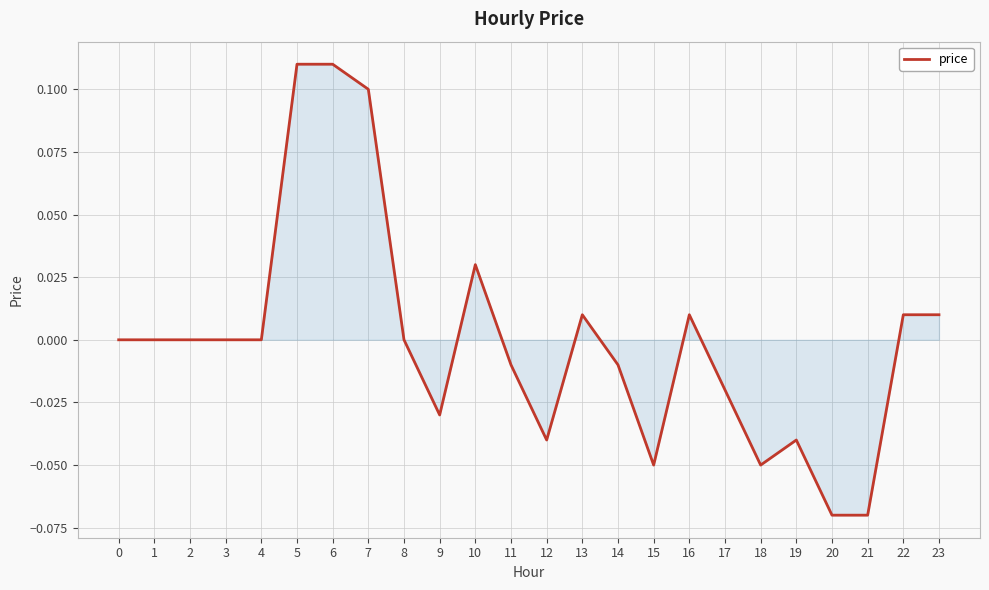

Between 8 and 22, which is larger?

22